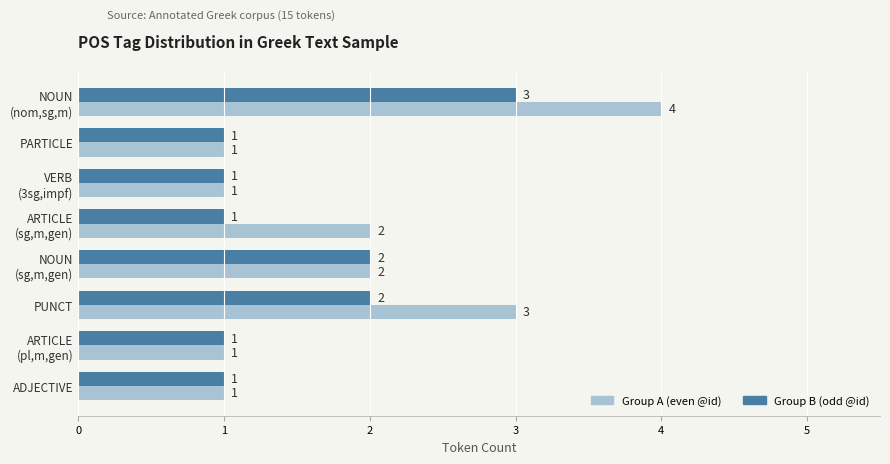

What is the sum of all Group A (even @id) values?

15